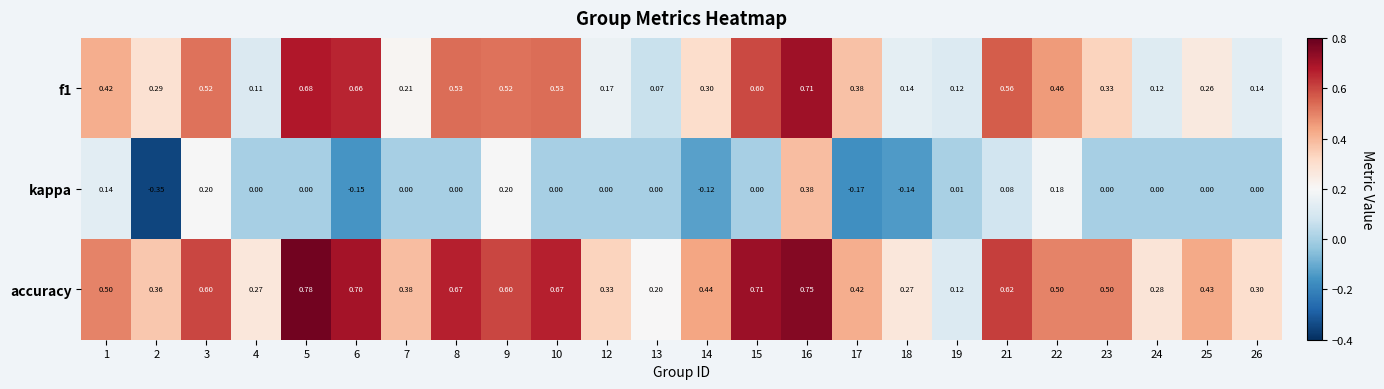

At which category is the sum across all series the highest?

16